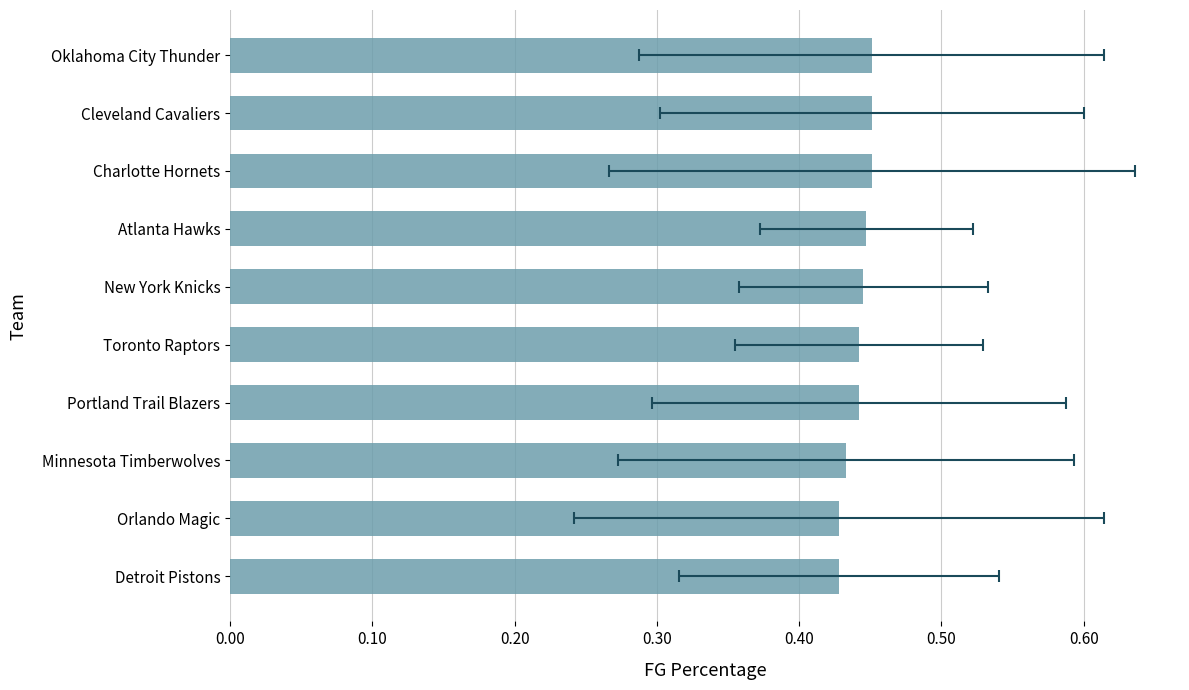

What position from the left is New York Knicks?

6